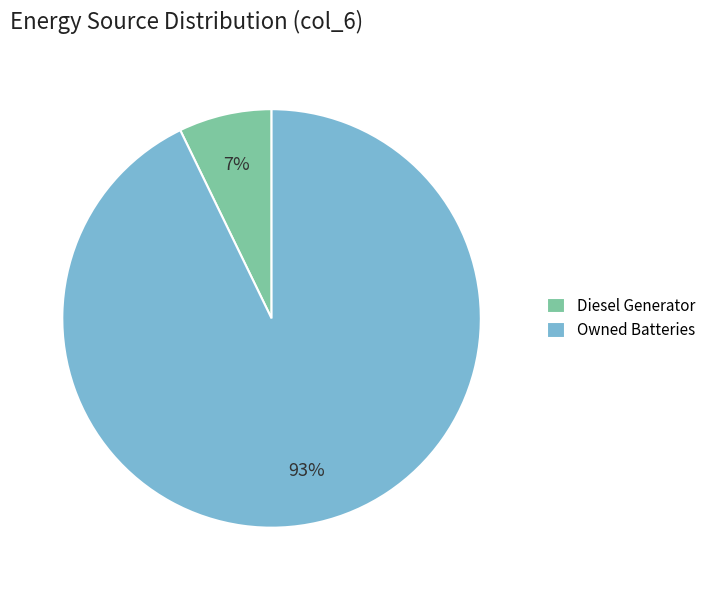

To the nearest percent, what is the average slice percentage?

50%